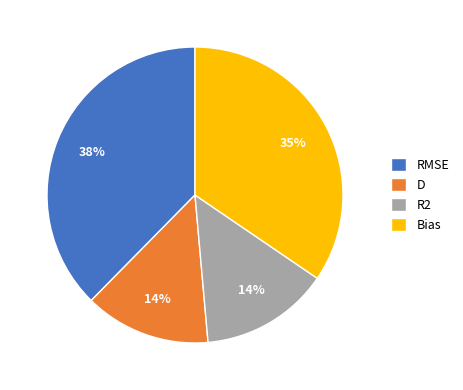

To the nearest percent, what percentage of the pie is RMSE?

38%